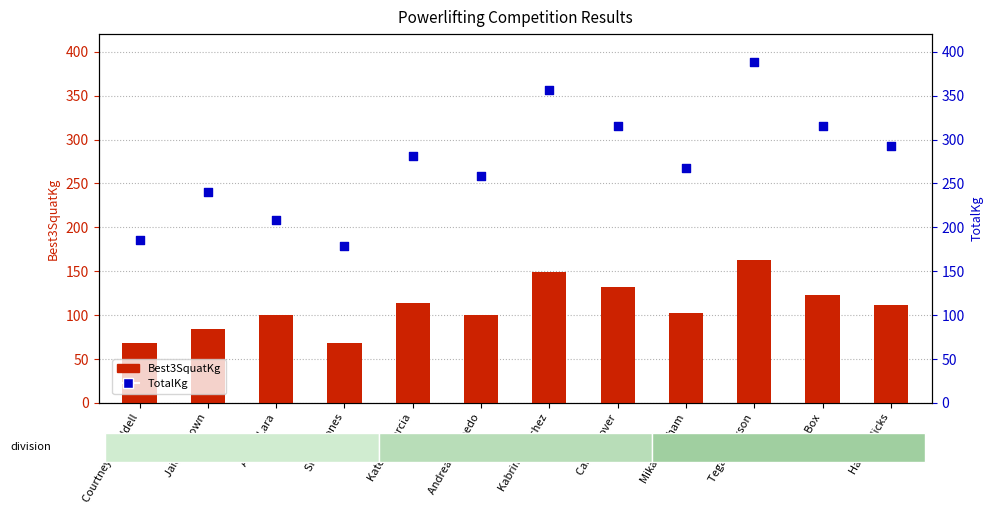

Which series has the largest total across all categories?

TotalKg